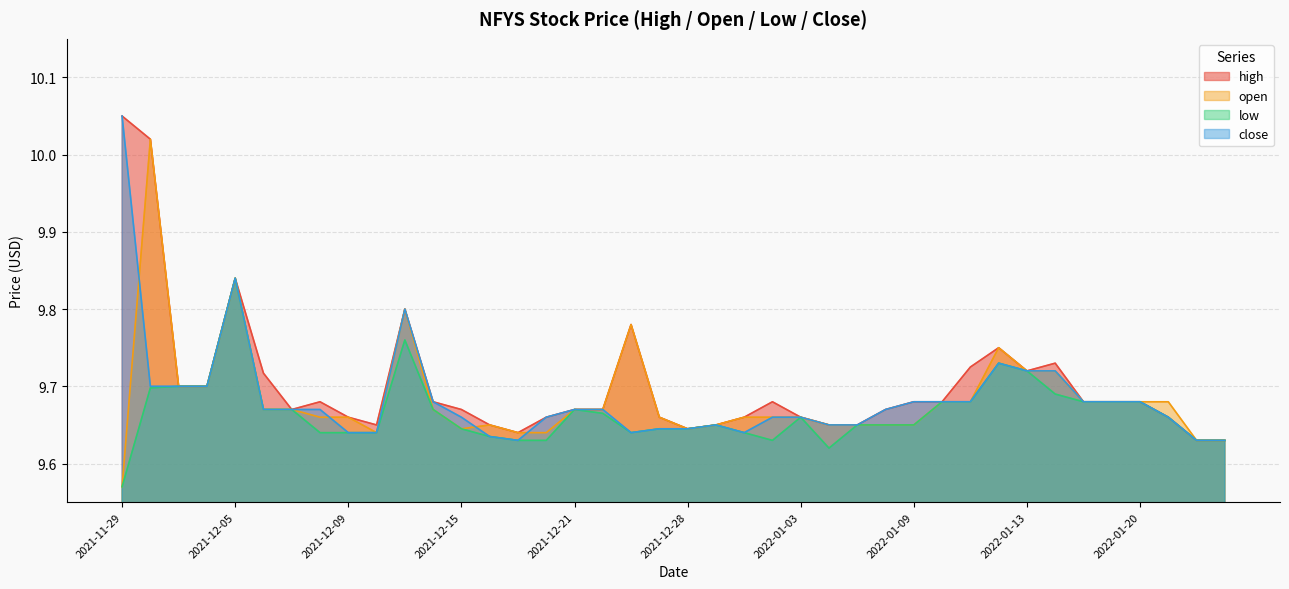

How many lines are shown in the chart?

4